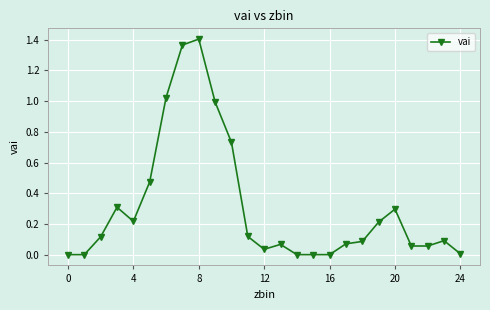

What is the value of the 21st point from the left?

0.3